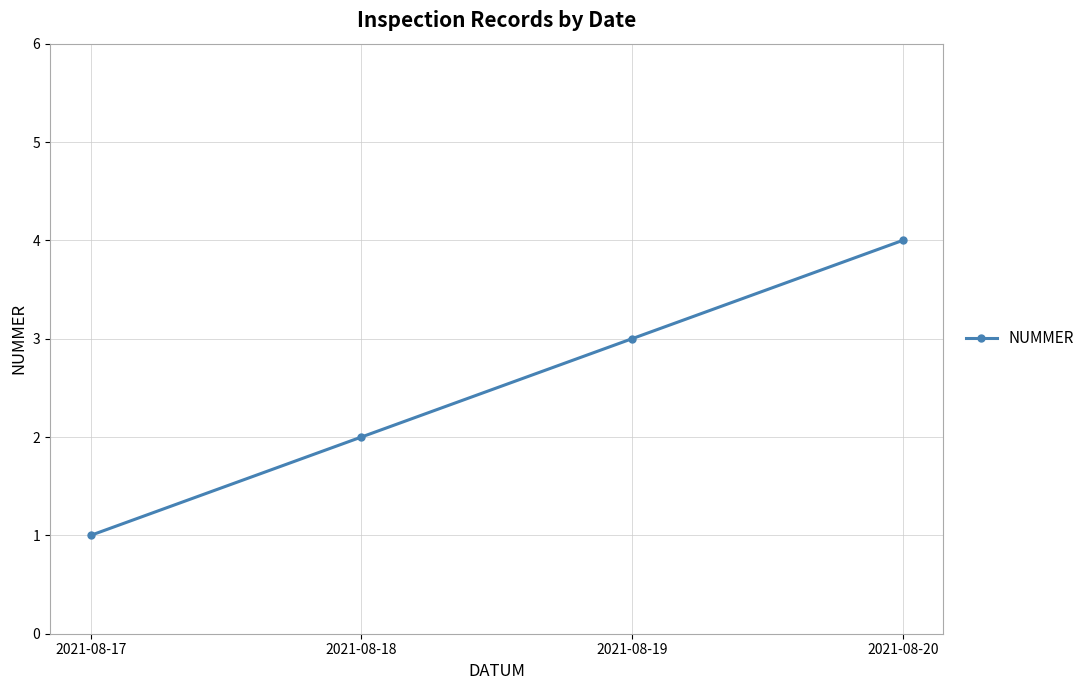

What is the sum of all values?

10